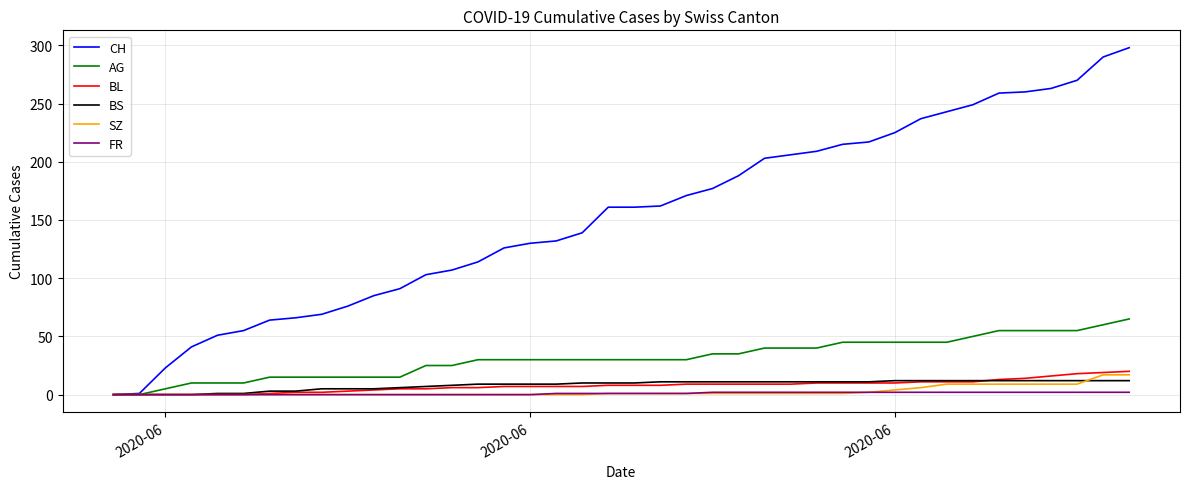

Which series has the widest spread of values?

CH